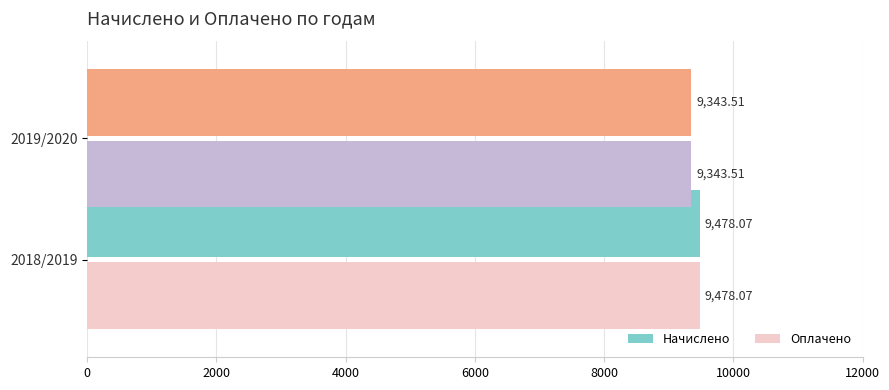

What is the sum of all Начислено values?

18821.6